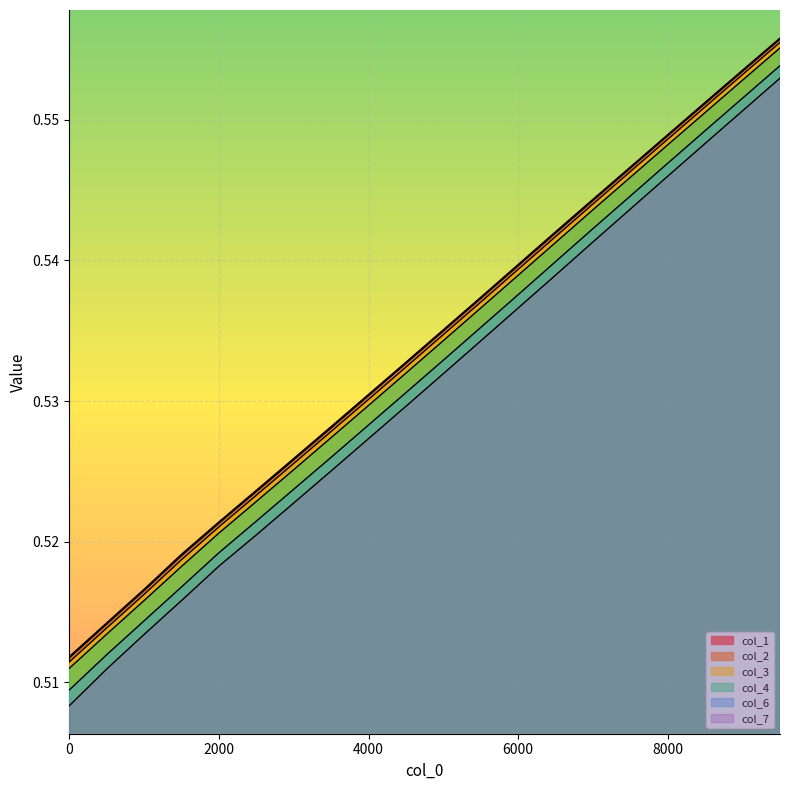

Is the value of col_1 at 9000 greater than the value of col_3 at 1500?

Yes